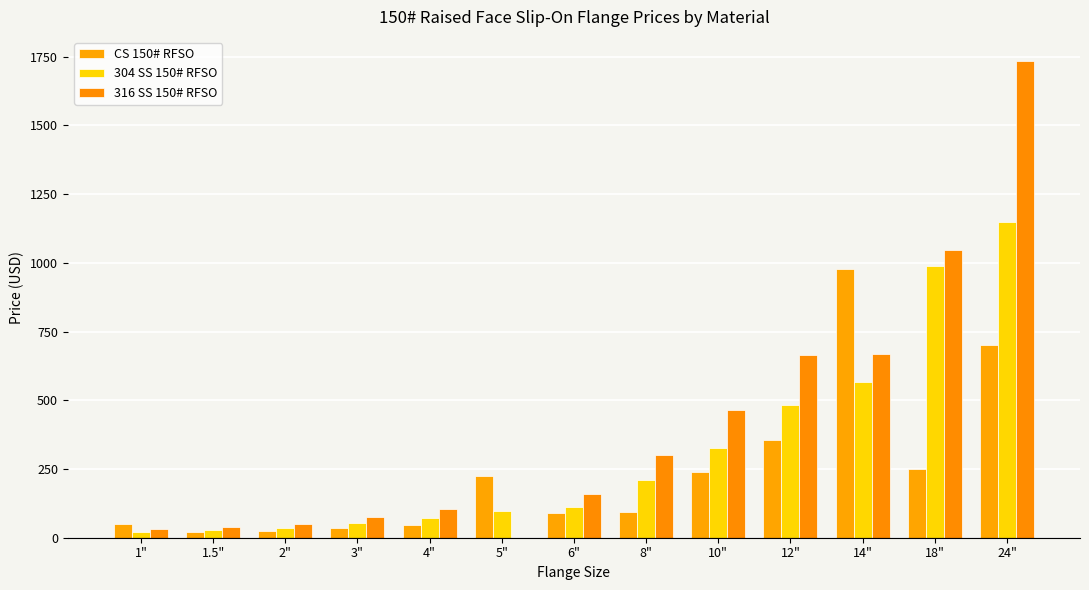

What is the sum of all 304 SS 150# RFSO values?

4141.8